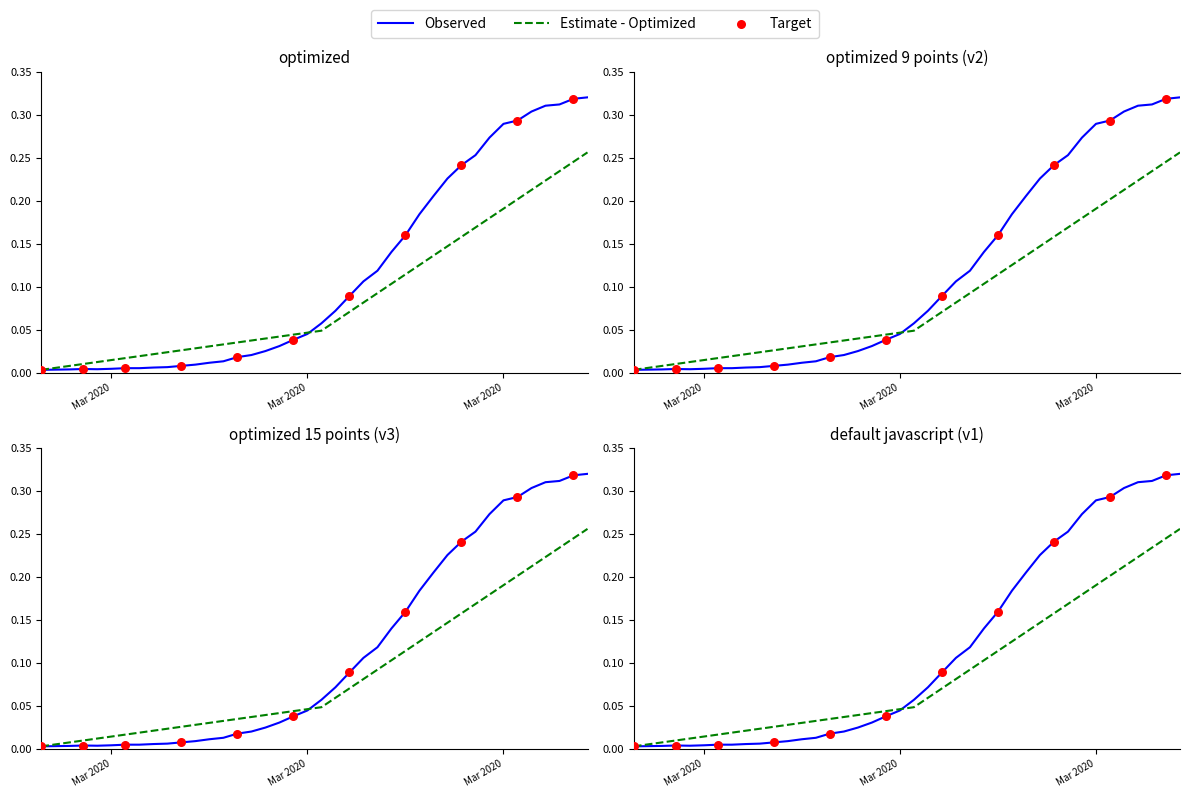

What is the change in value from 2020-03-01 to 2020-04-06?

+0.3